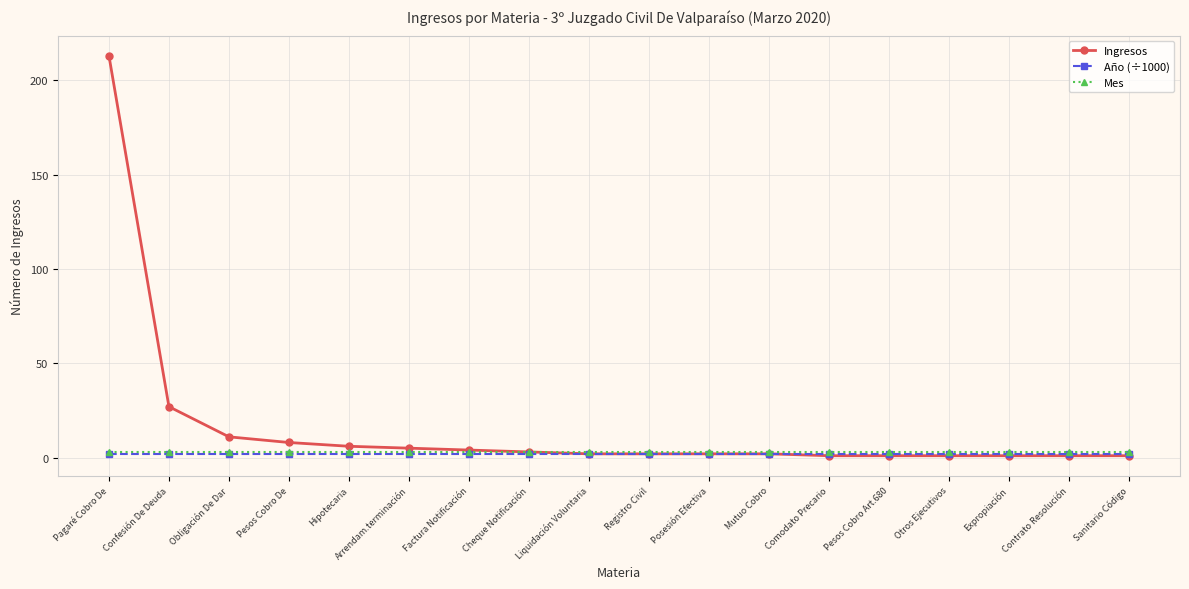

What are all the series names shown in the legend?

Ingresos, Año (÷1000), Mes